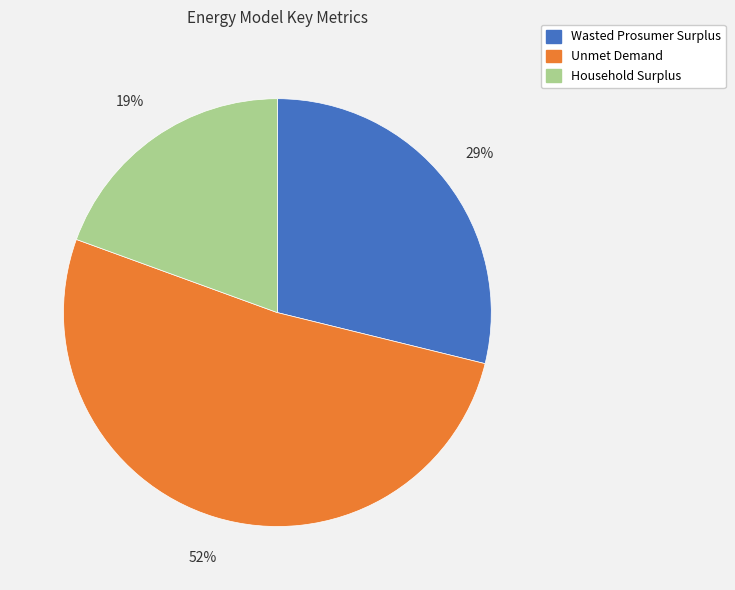

To the nearest percent, what is the average slice percentage?

33%